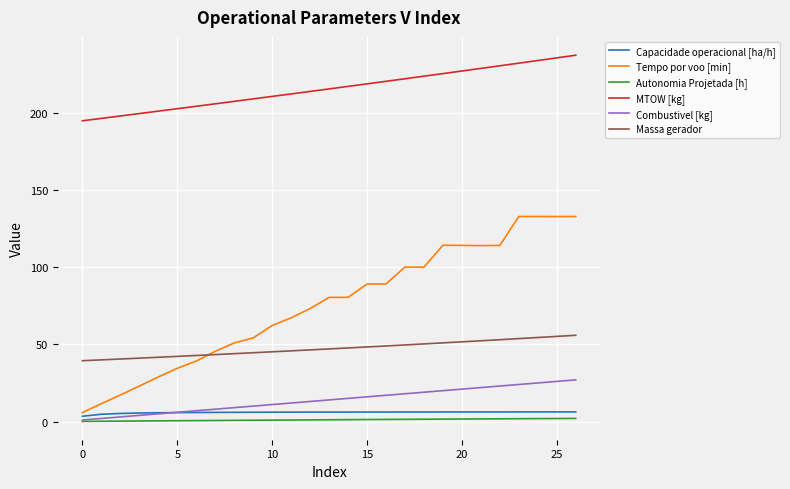

True or false: MTOW [kg] and Combustivel [kg] intersect in this chart.

False